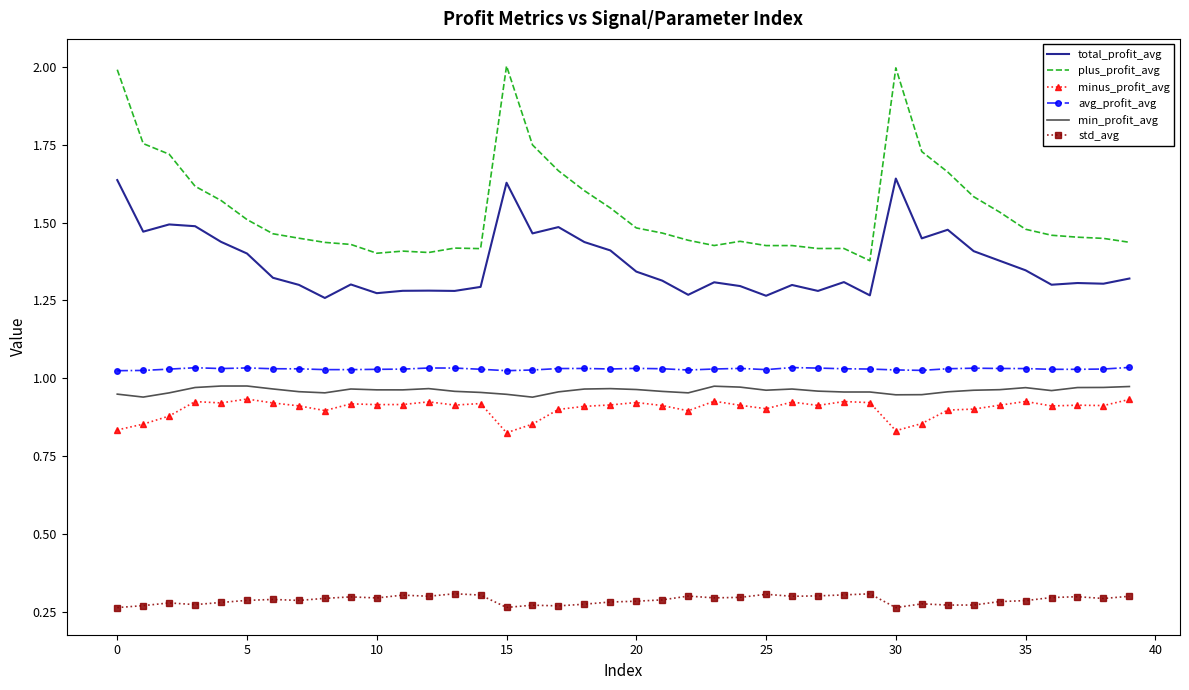

Which series has the widest spread of values?

plus_profit_avg